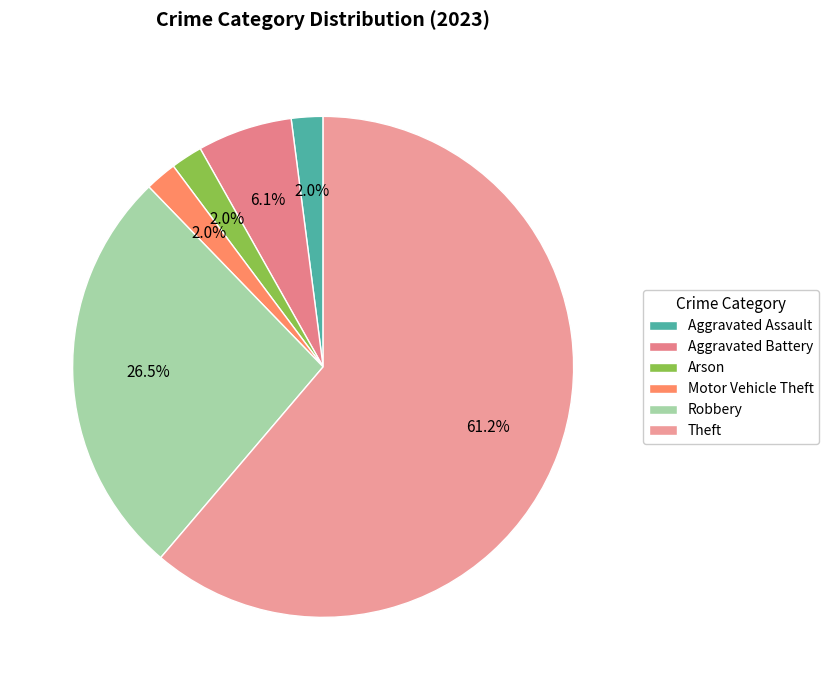

Which category has the biggest portion of the pie?

Theft